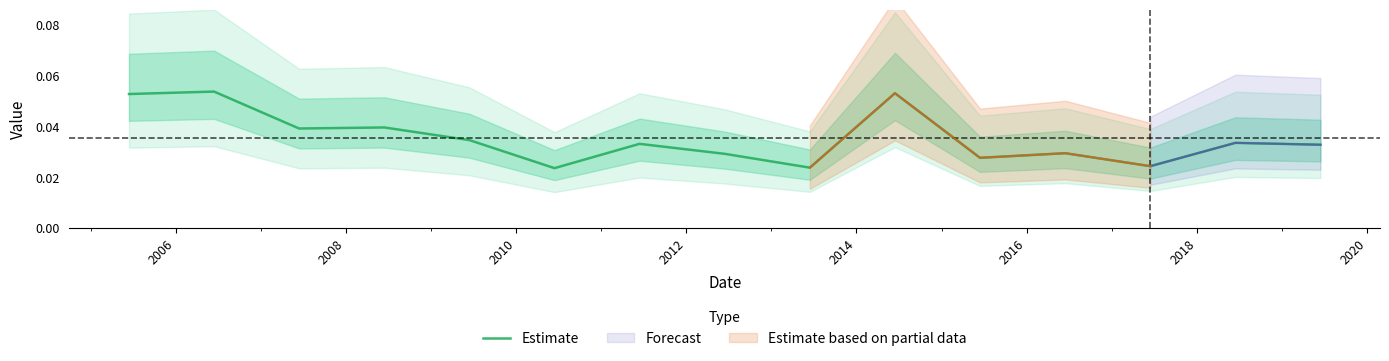

Which label corresponds to the largest value in the chart?

2006